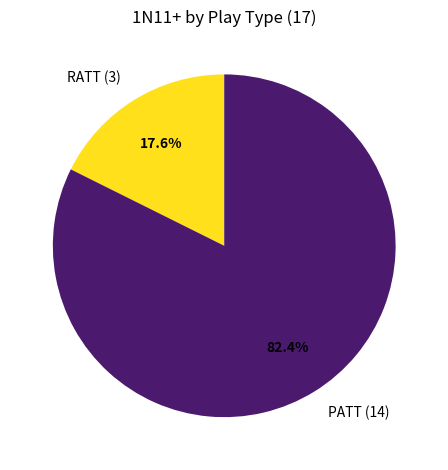

Which has a higher value, PATT (14) or RATT (3)?

PATT (14)